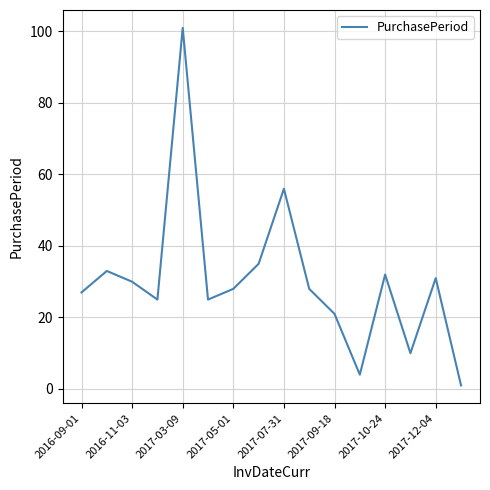

What is the greatest value displayed?

101